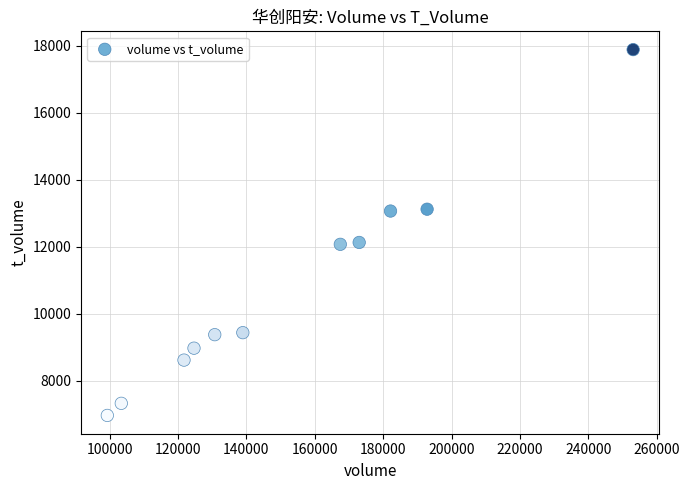

What is the range of Y values (max minus min)?

10916